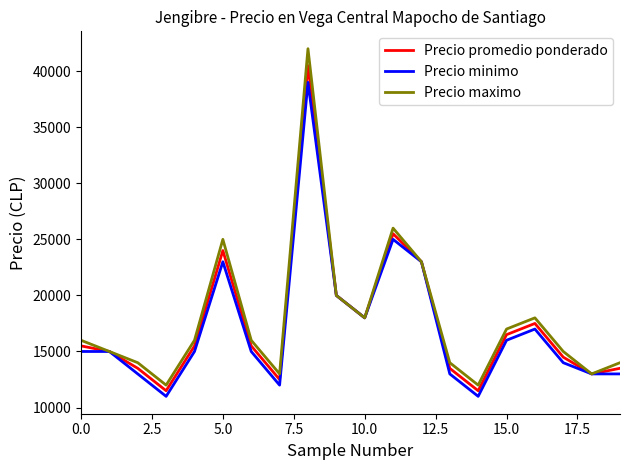

Rank the series by their maximum value, from highest to lowest.

Precio maximo, Precio promedio ponderado, Precio minimo